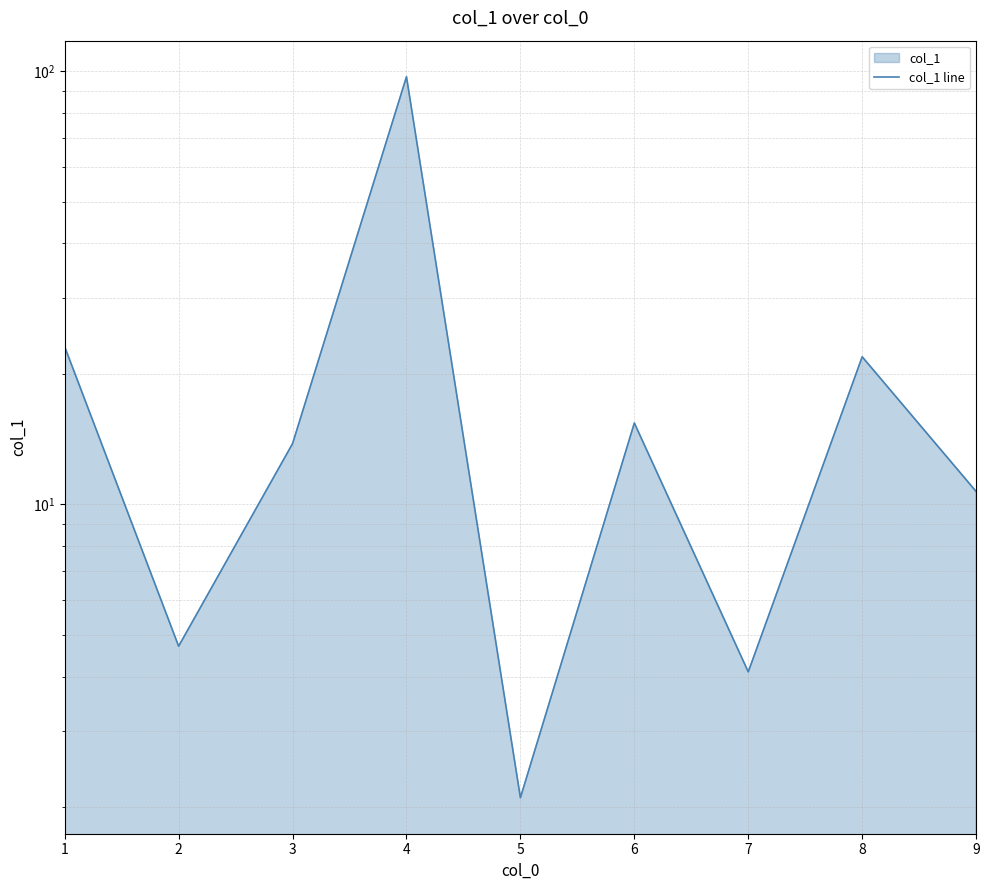

How many data points are above 13?

5